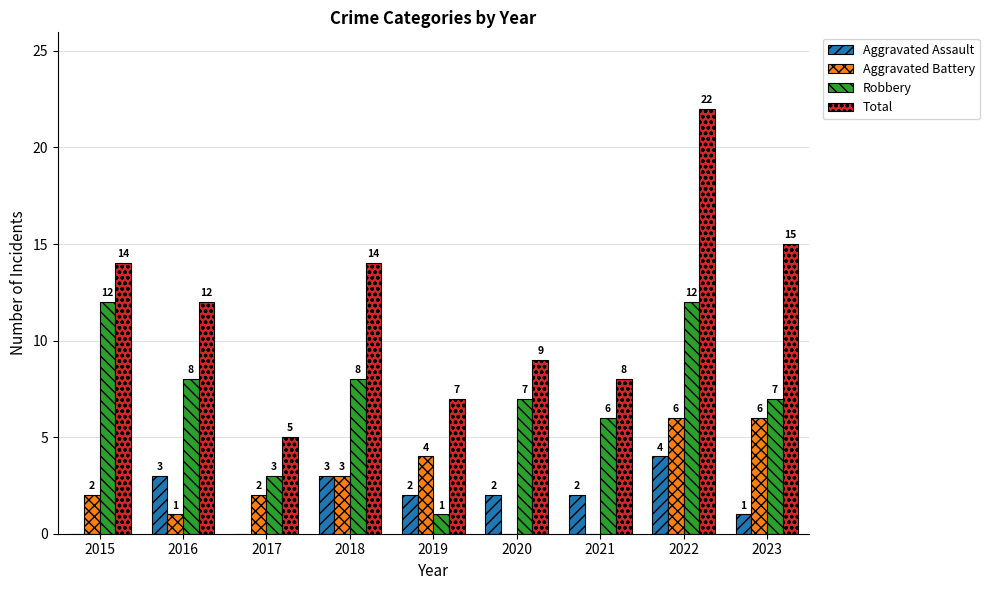

Between 2017 and 2023, which series saw the biggest shift?

Total